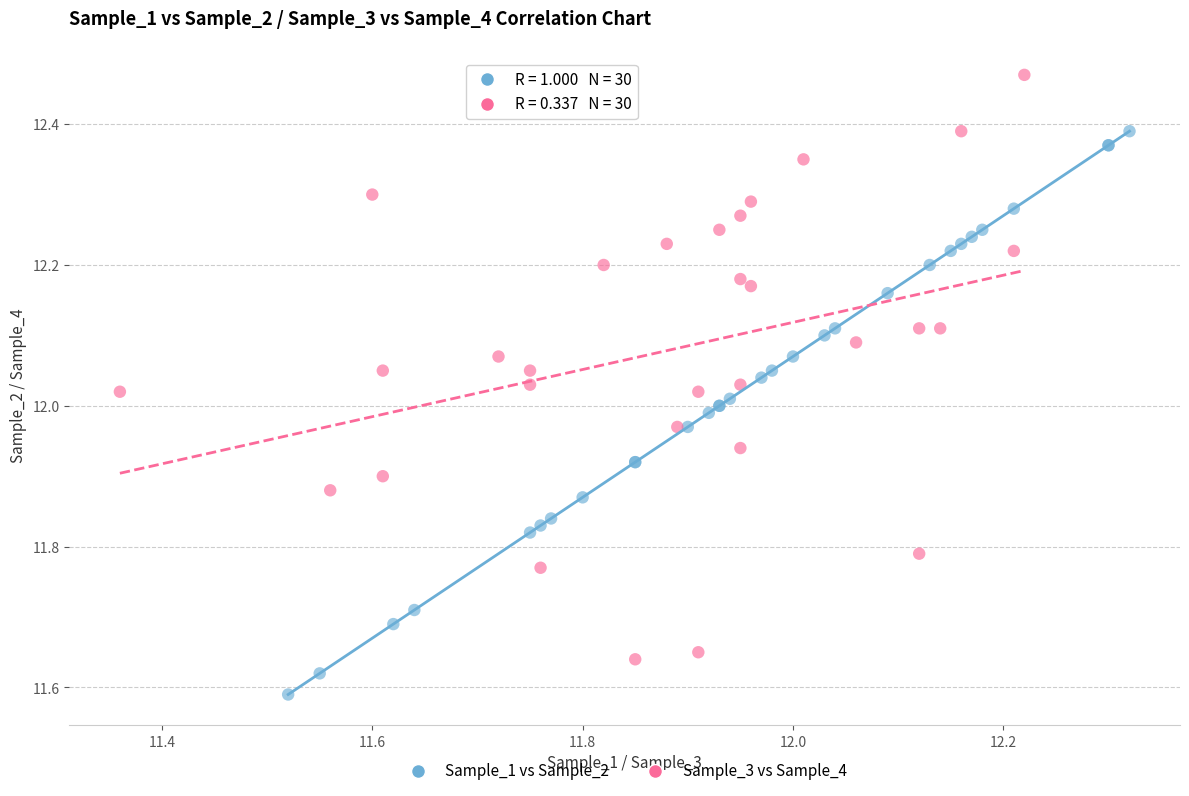

Which series reaches the minimum Y coordinate?

Sample_1 vs Sample_2